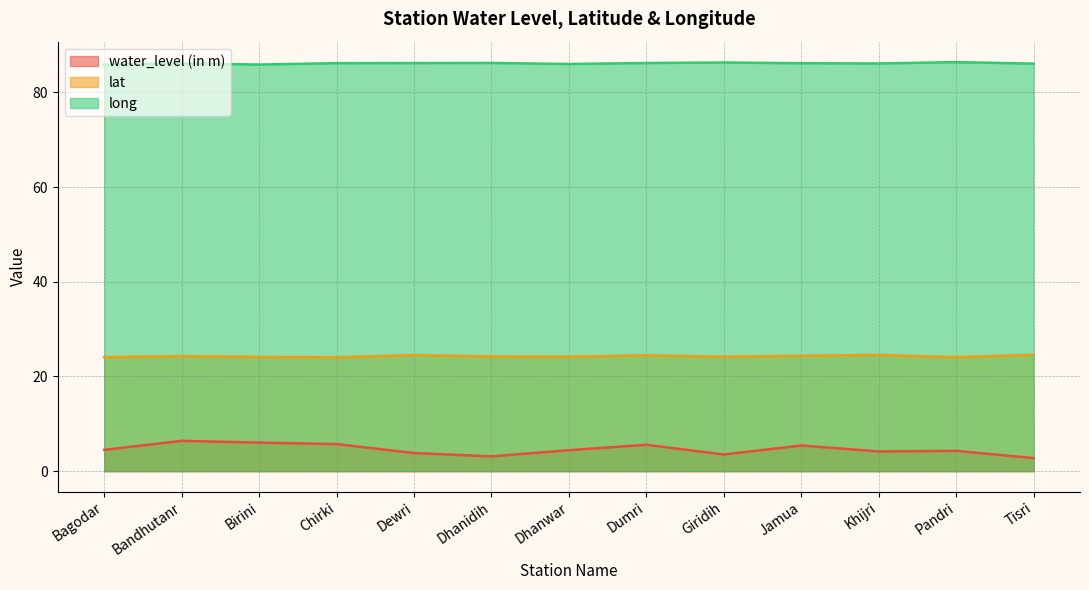

Which label corresponds to the smallest value in the chart?

Tisri